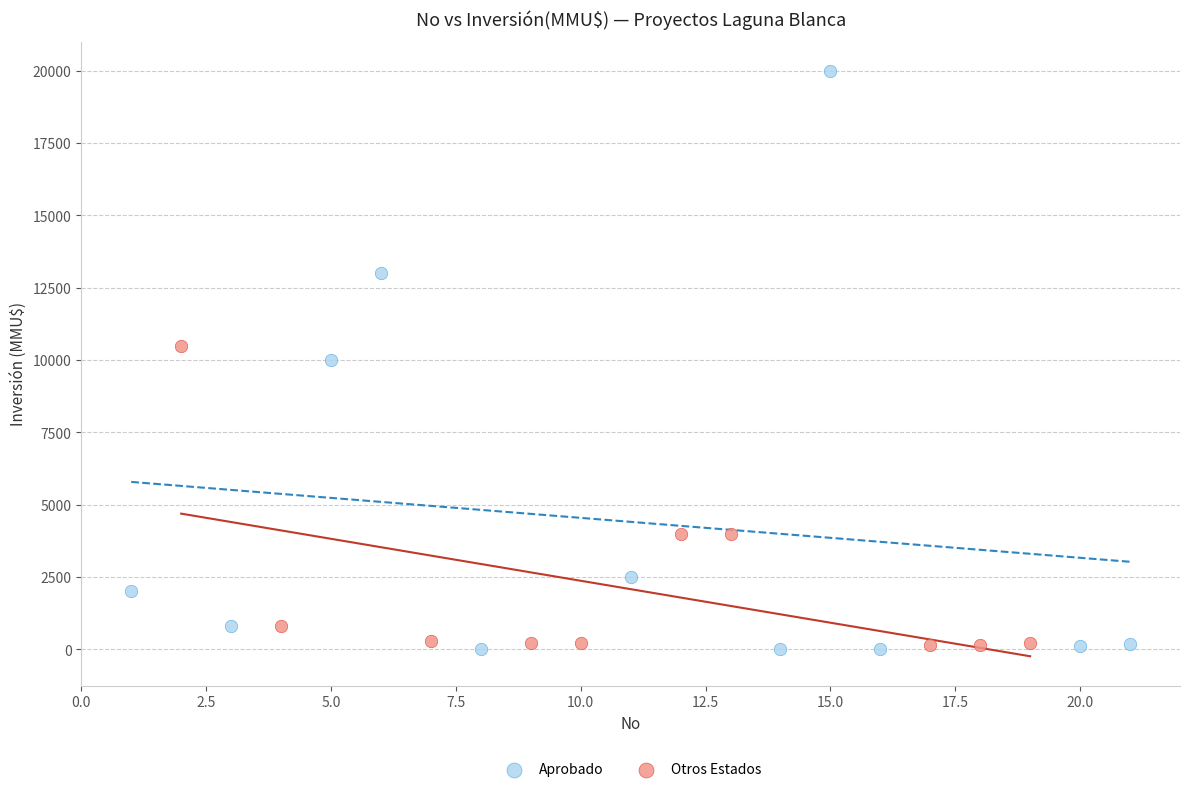

Which series has the widest spread of Y values?

Aprobado